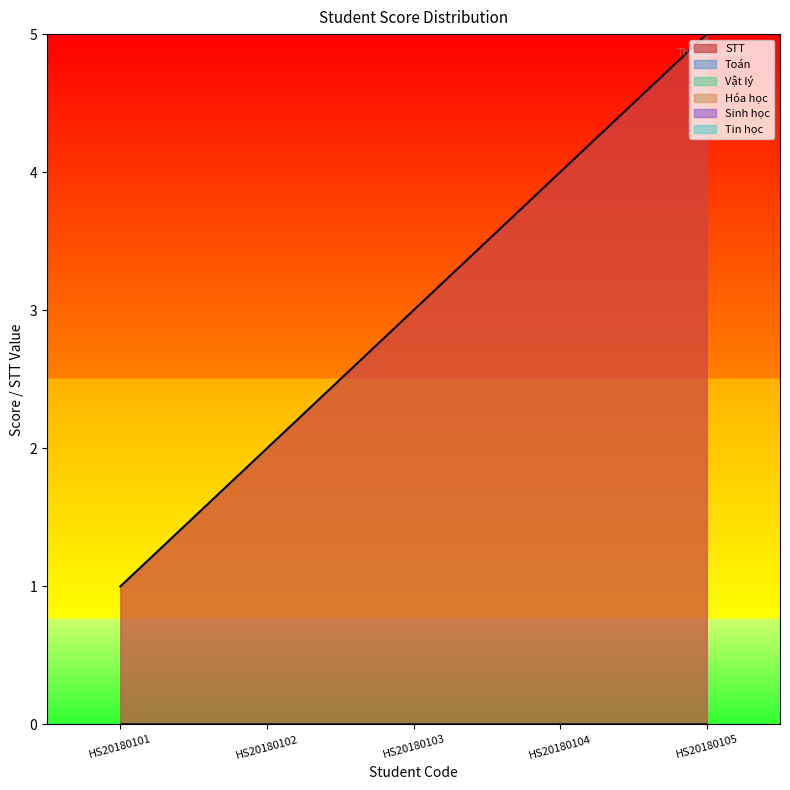

What is the spread (max minus min) of values at HS20180101?

1